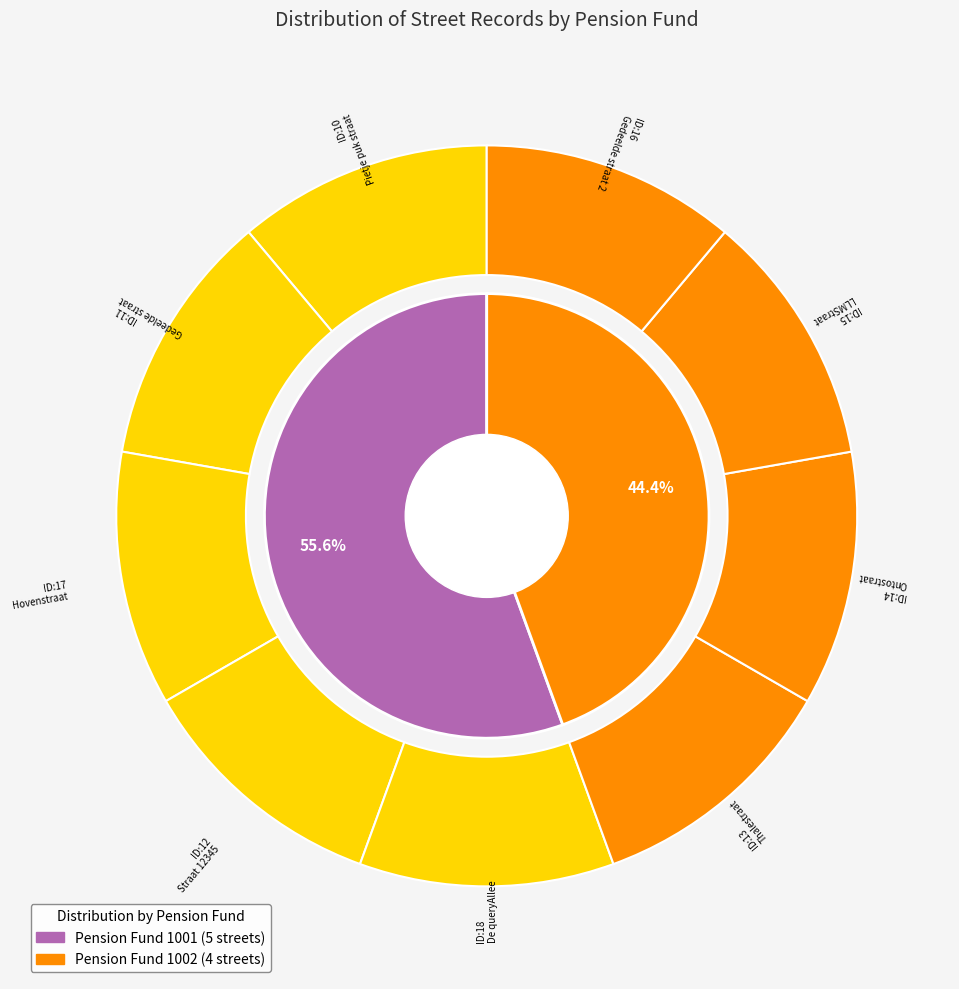

Does 16 represent more than half of the total?

No